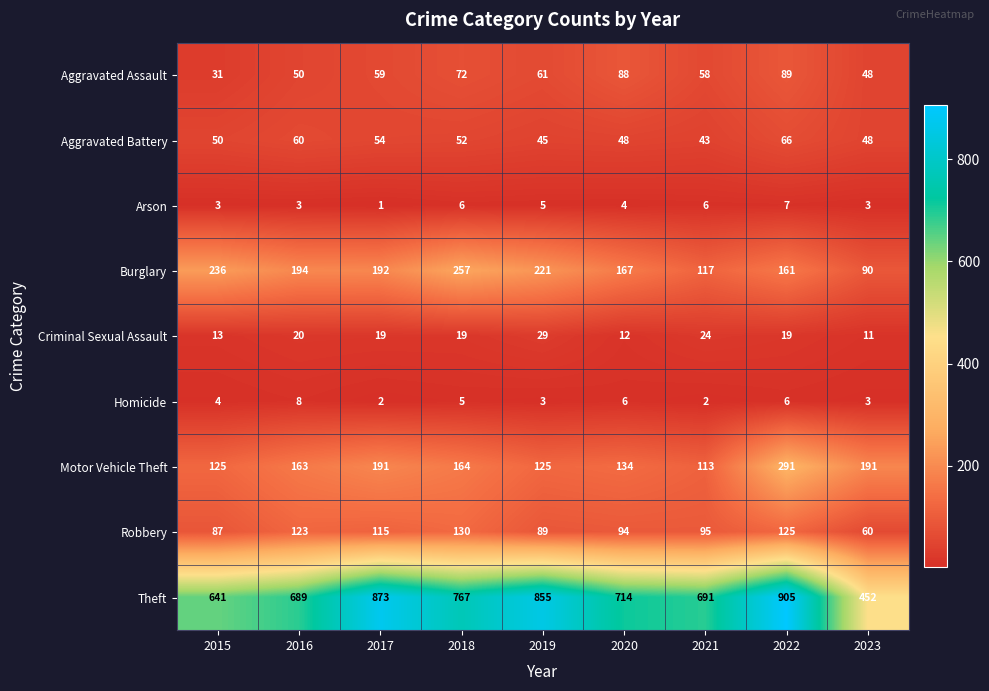

Which series has the largest total across all categories?

Theft